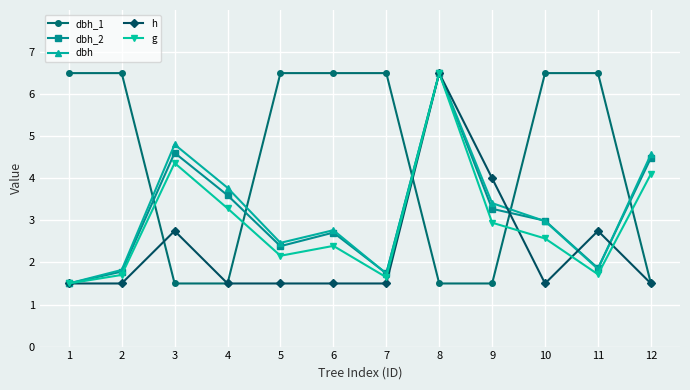

At which category is the sum across all series the highest?

8